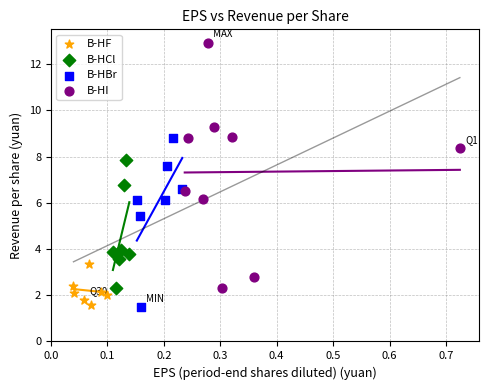

Which series contains the highest Y value?

B-HI